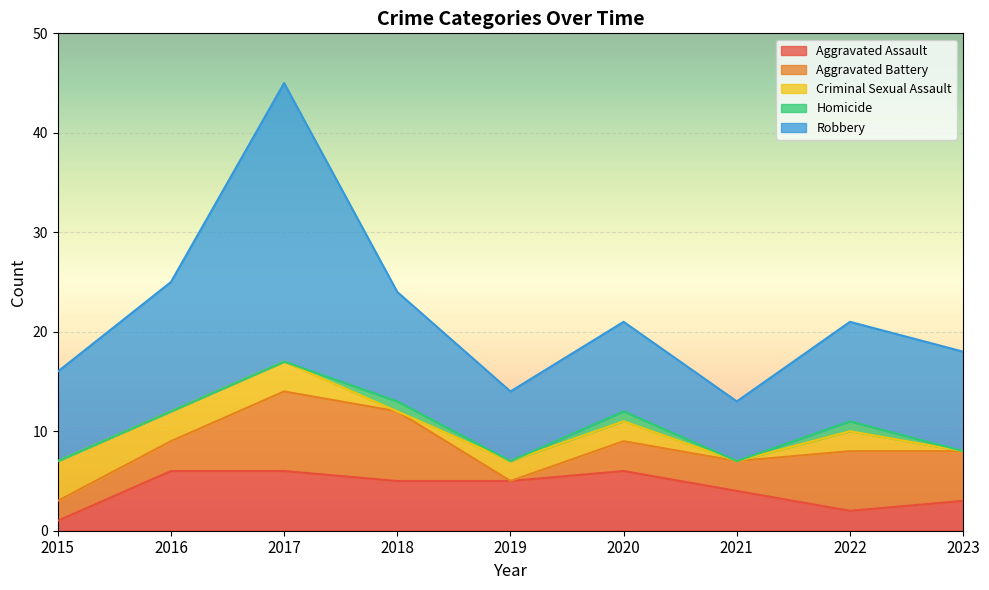

True or false: Aggravated Assault and Criminal Sexual Assault cross at least once.

True